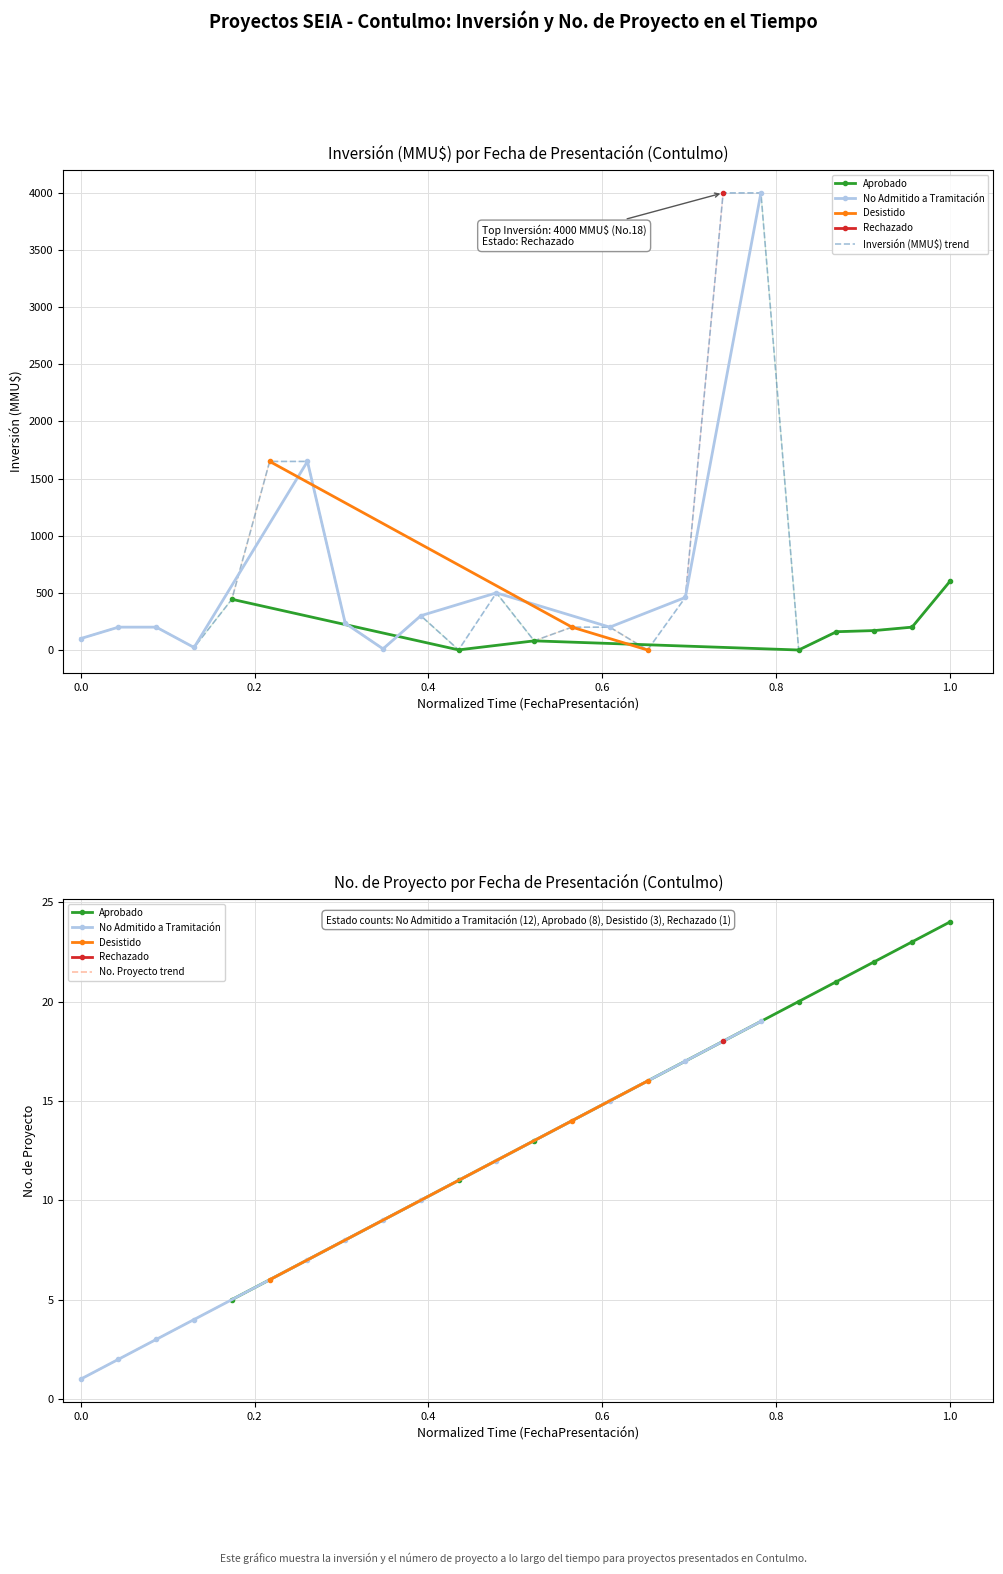

Is the value of Inversión(MMU$) at 2007-02 greater than the value of No at 2007-10?

Yes